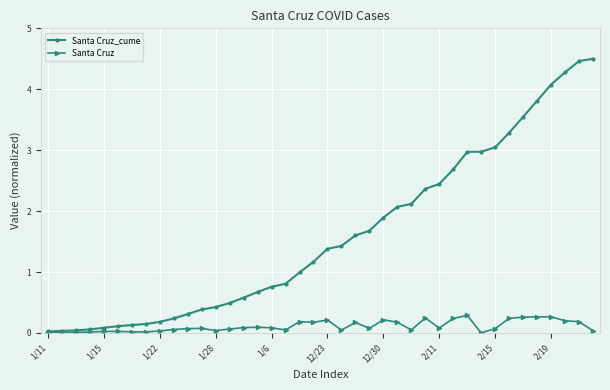

Which series has the largest range (max minus min)?

Santa Cruz_cume